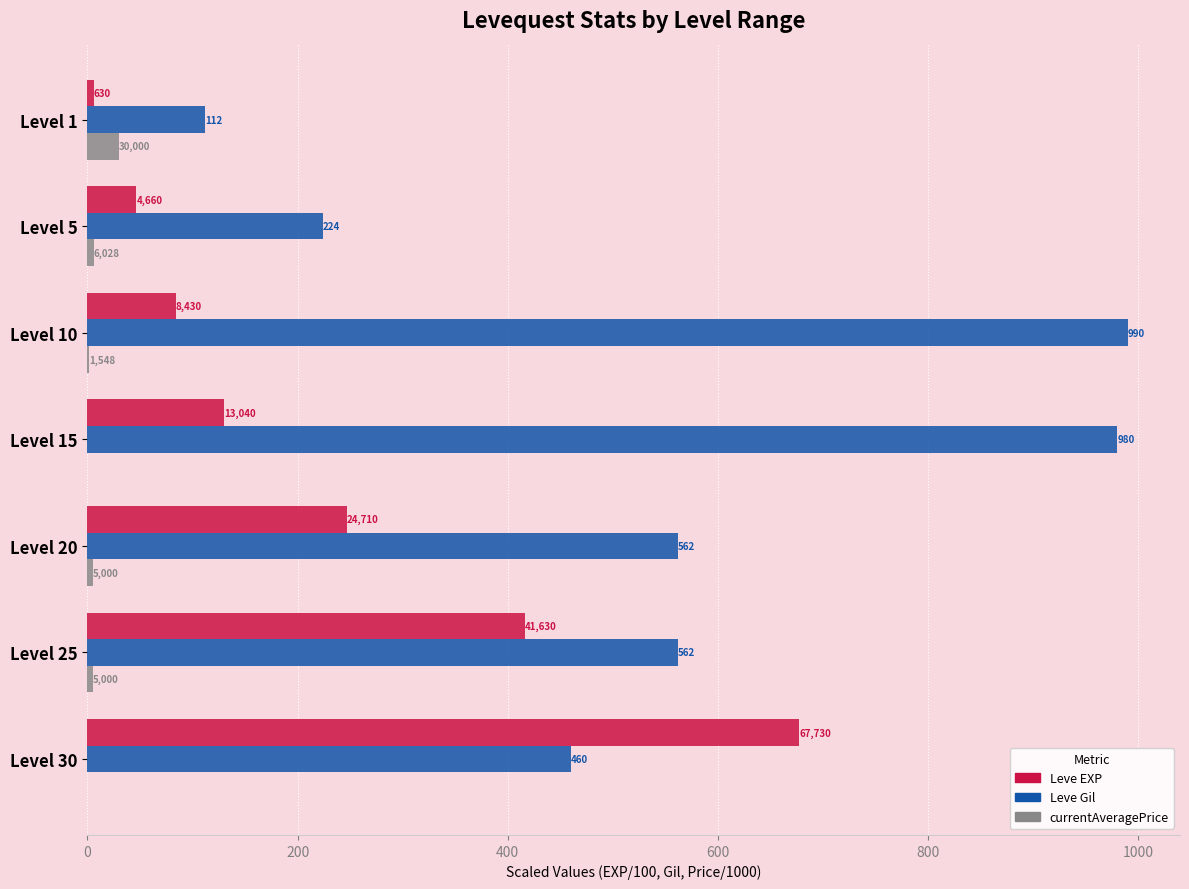

What are all the series names shown in the legend?

Leve EXP, Leve Gil, currentAveragePrice